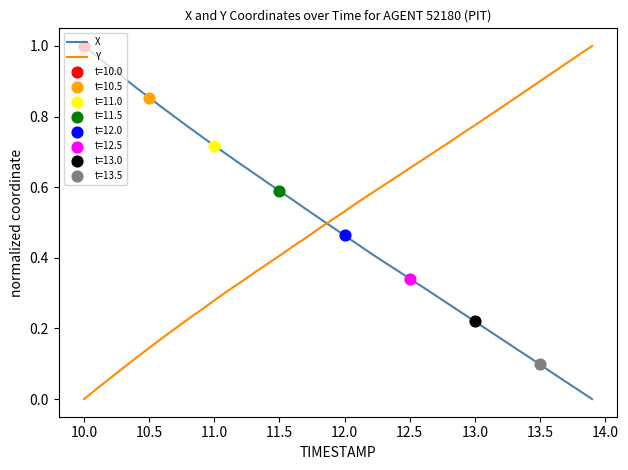

True or false: X and Y cross at least once.

True